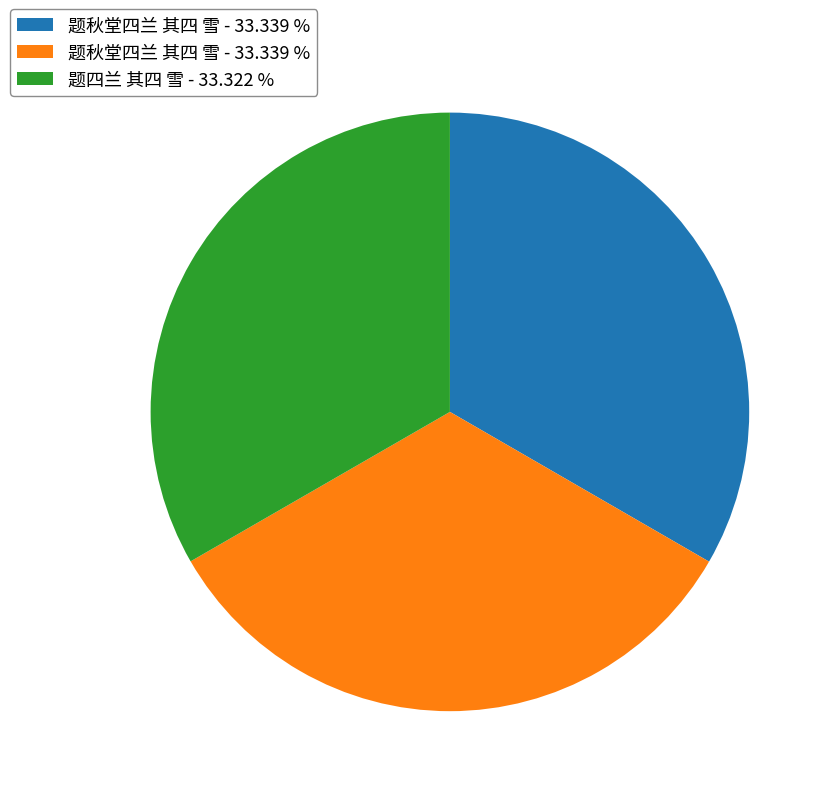

Does any single category account for the majority?

No